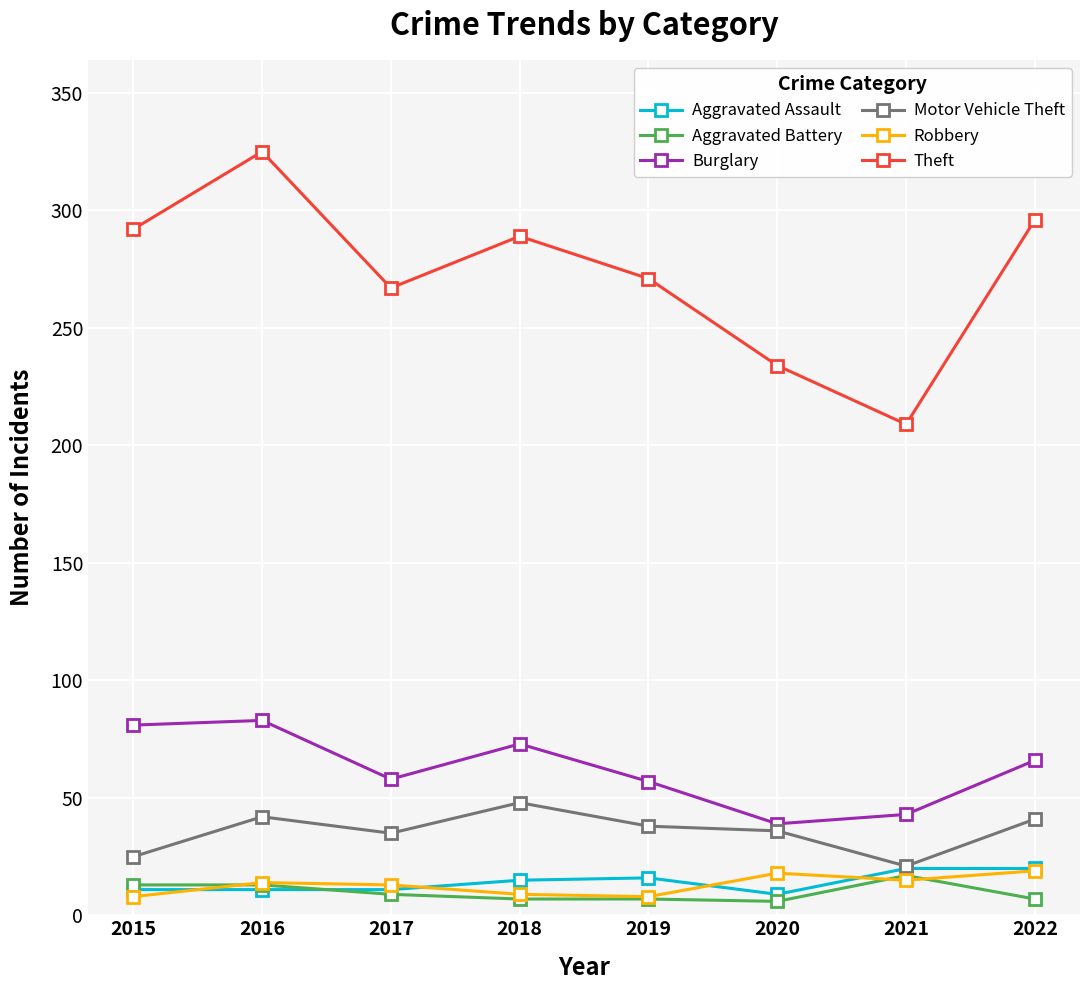

Is it true that Aggravated Battery equals 17 at 2021?

True